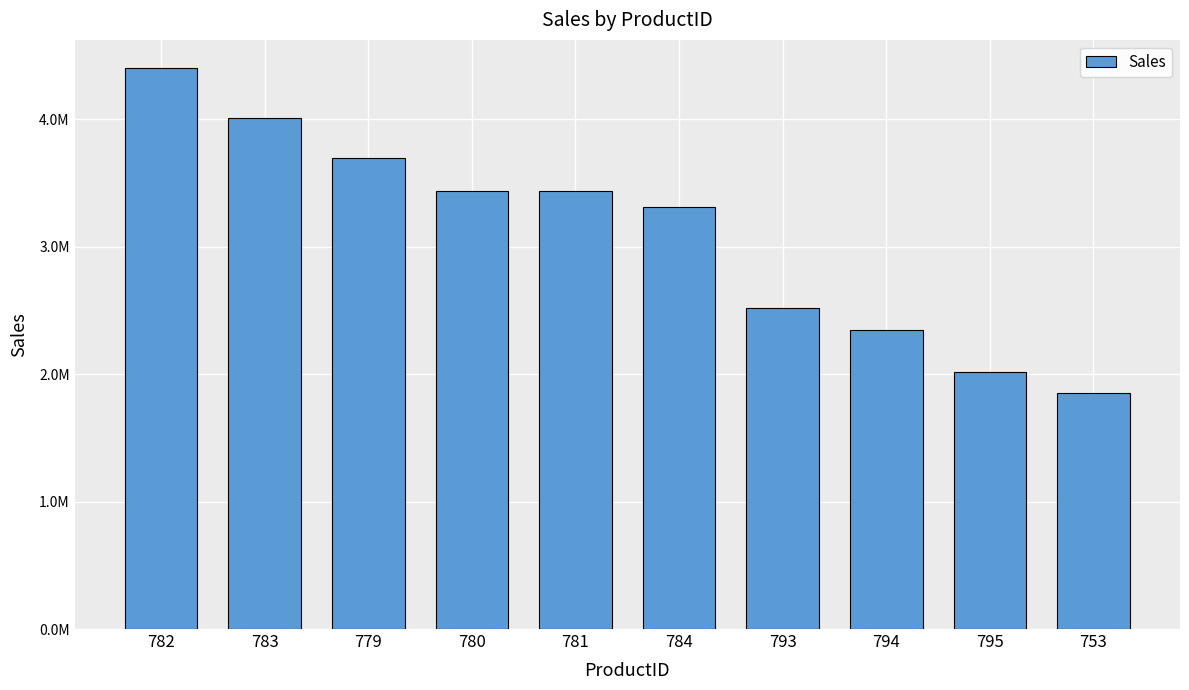

The value at 794 is 2347656.0. True or false?

True